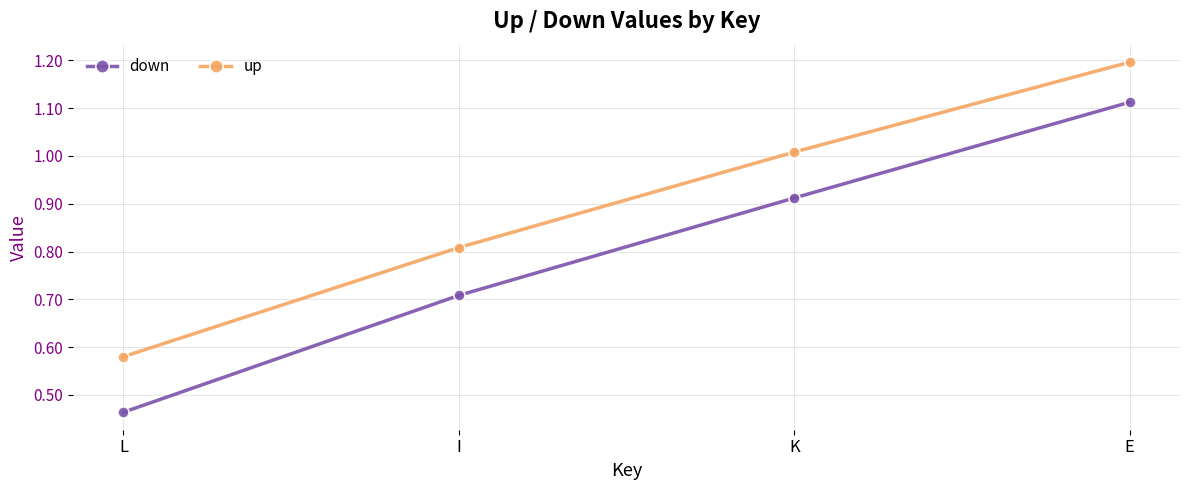

True or false: up and down intersect in this chart.

False